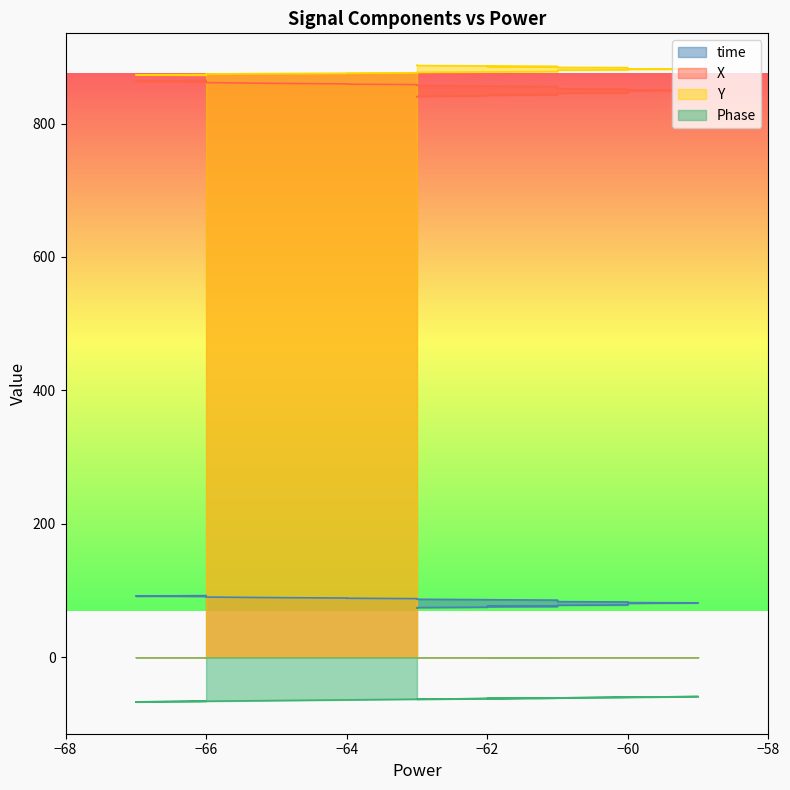

How many lines are shown in the chart?

4